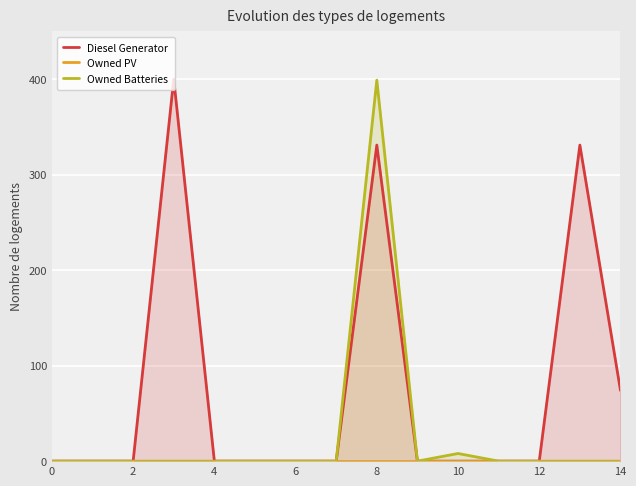

Rank the series at 10 from lowest to highest value.

Diesel Generator, Owned PV, Owned Batteries